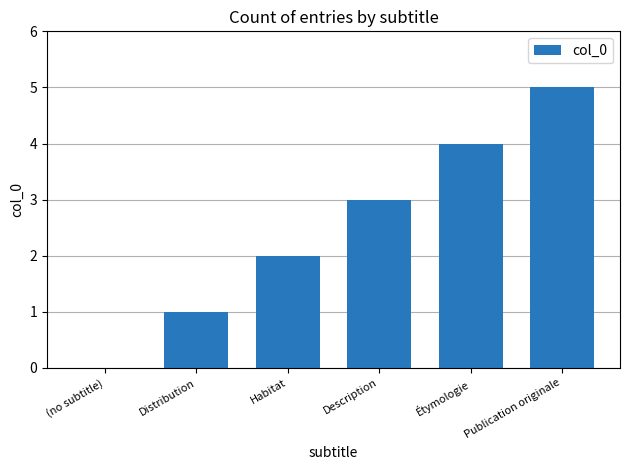

What is the sum of the values at Publication originale and Distribution?

6